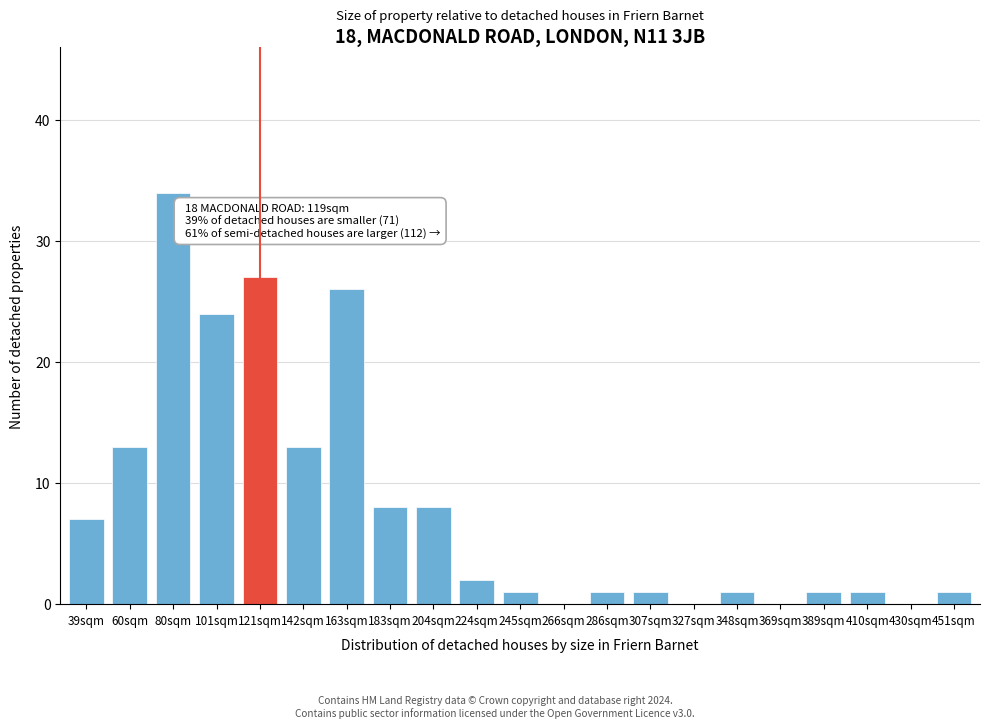

Reading left to right, extract all data points from this chart.

39sqm=7	60sqm=13	80sqm=34	101sqm=24	121sqm=27	142sqm=13	163sqm=26	183sqm=8	204sqm=8	224sqm=2	245sqm=1	266sqm=0	286sqm=1	307sqm=1	327sqm=0	348sqm=1	369sqm=0	389sqm=1	410sqm=1	430sqm=0	451sqm=1